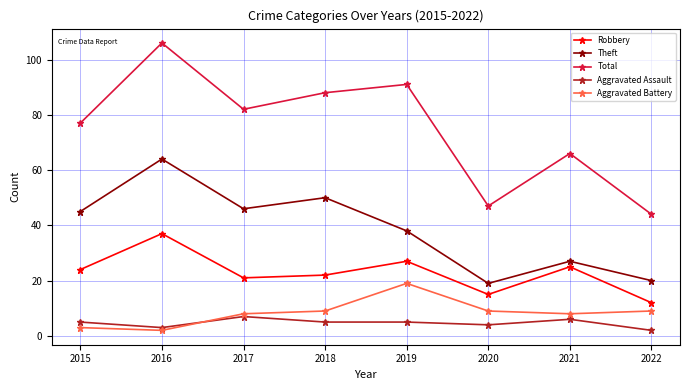

How many values in the Theft series are below 45?

4